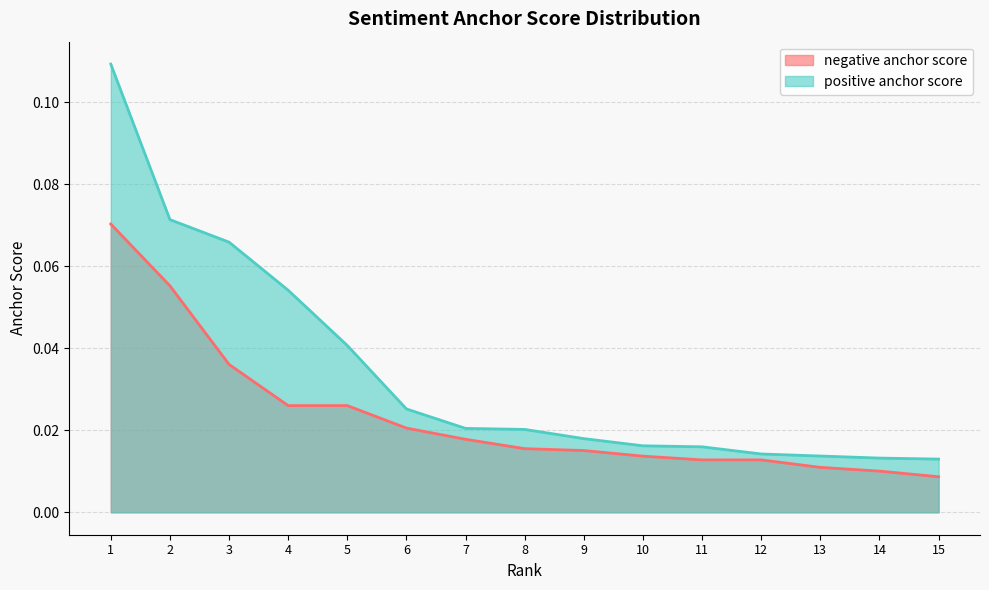

At which category is the sum across all series the highest?

1